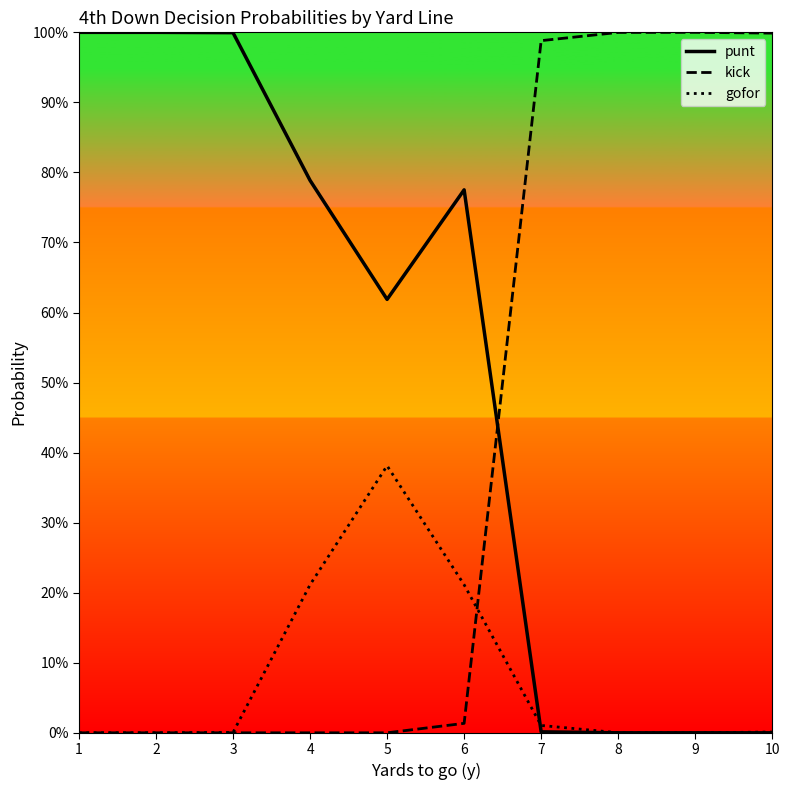

Which has a higher value, 9 or 3?

3